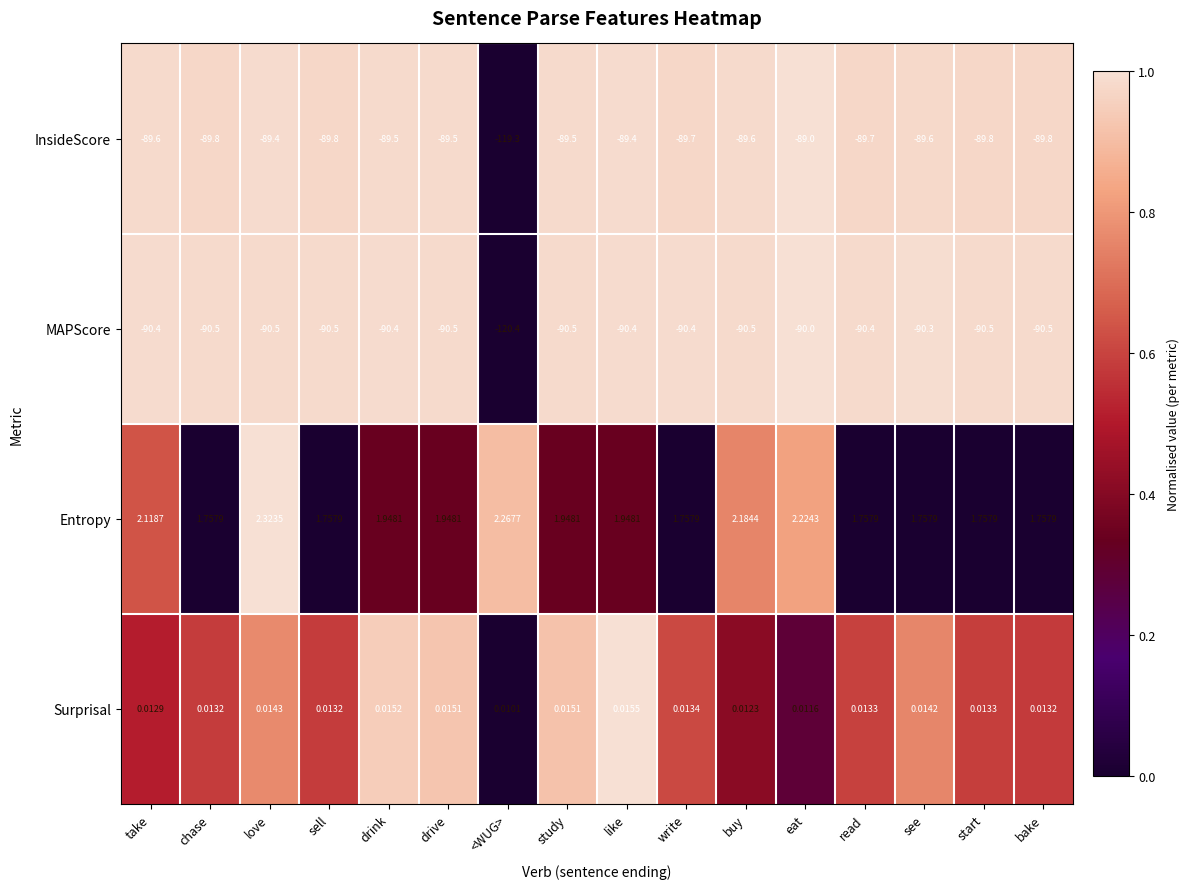

Rank the series at drive from highest to lowest value.

Entropy, Surprisal, InsideScore, MAPScore